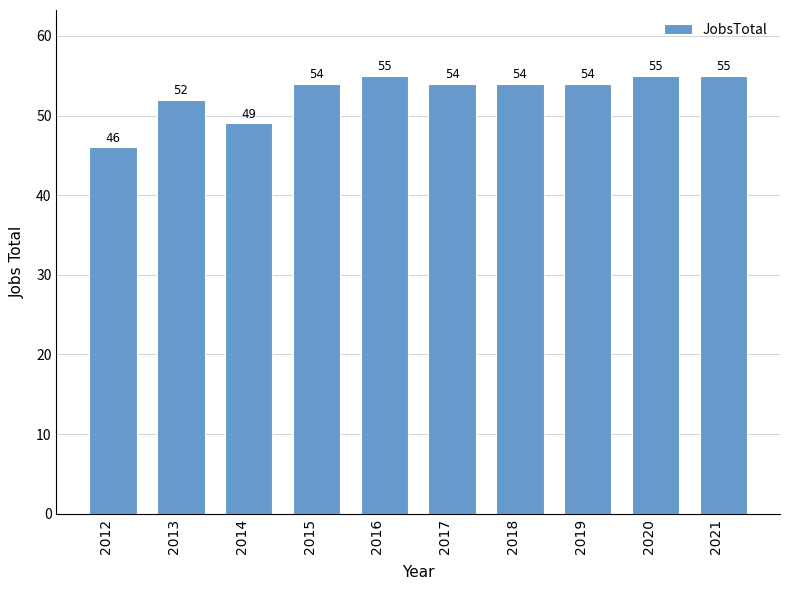

Is it true that the value at 2018 is 86?

False